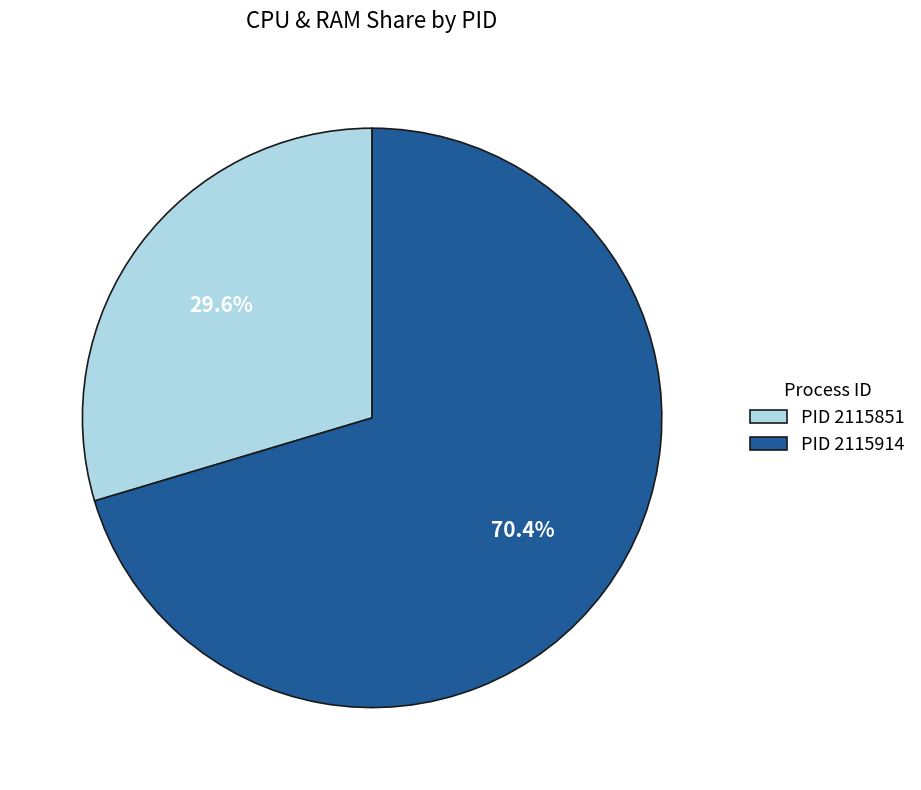

Which category has the smallest portion of the pie?

PID 2115851